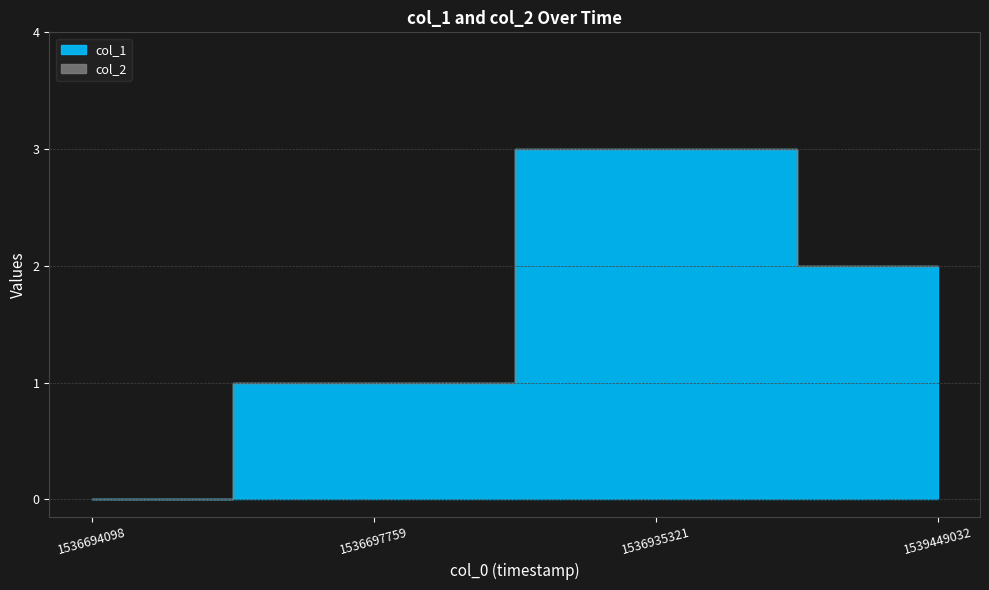

Where does the col_1 series first go above 2?

1536935321